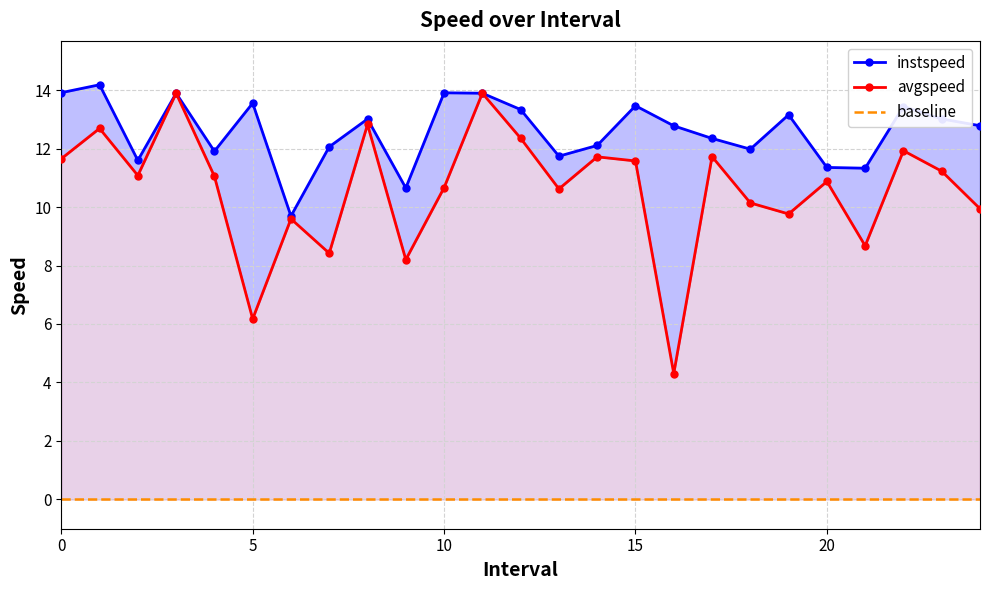

The value of avgspeed at 20.0 is 18.4. True or false?

False